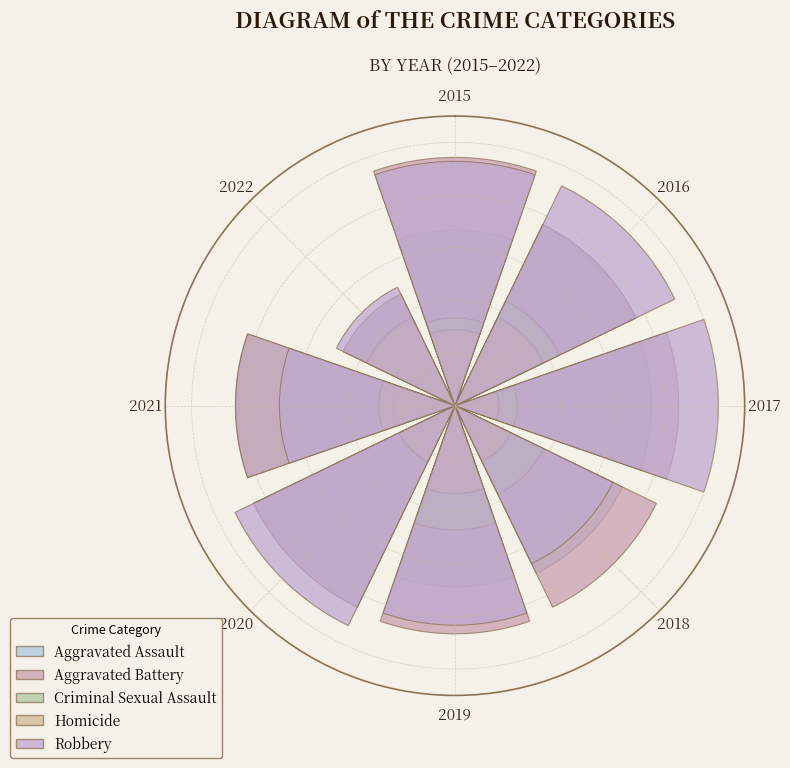

How many bars are there in each group?

5